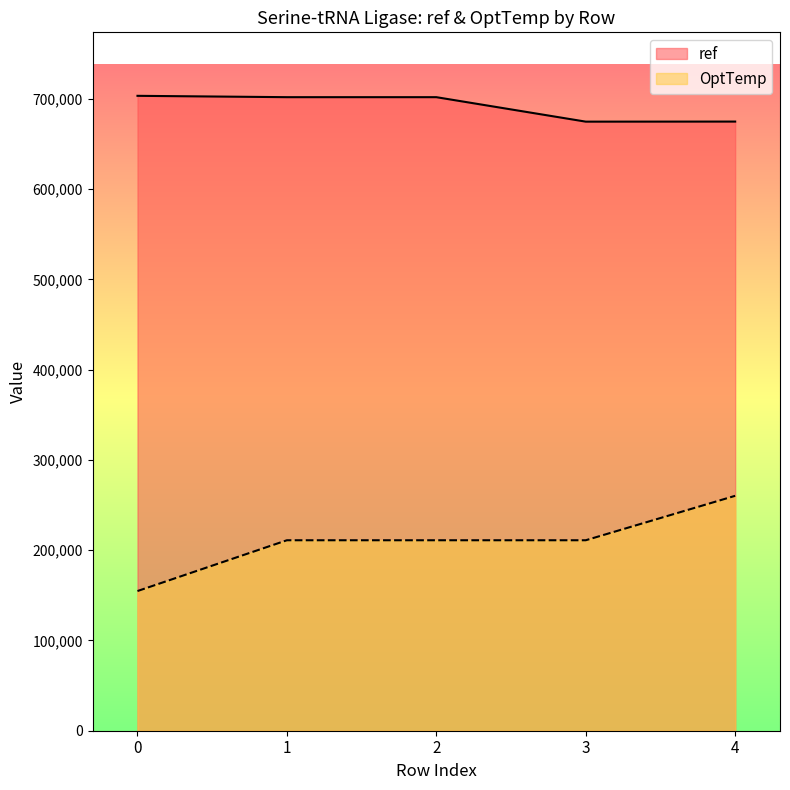

Rank the categories by ref value from lowest to highest.

3, 4, 1, 2, 0